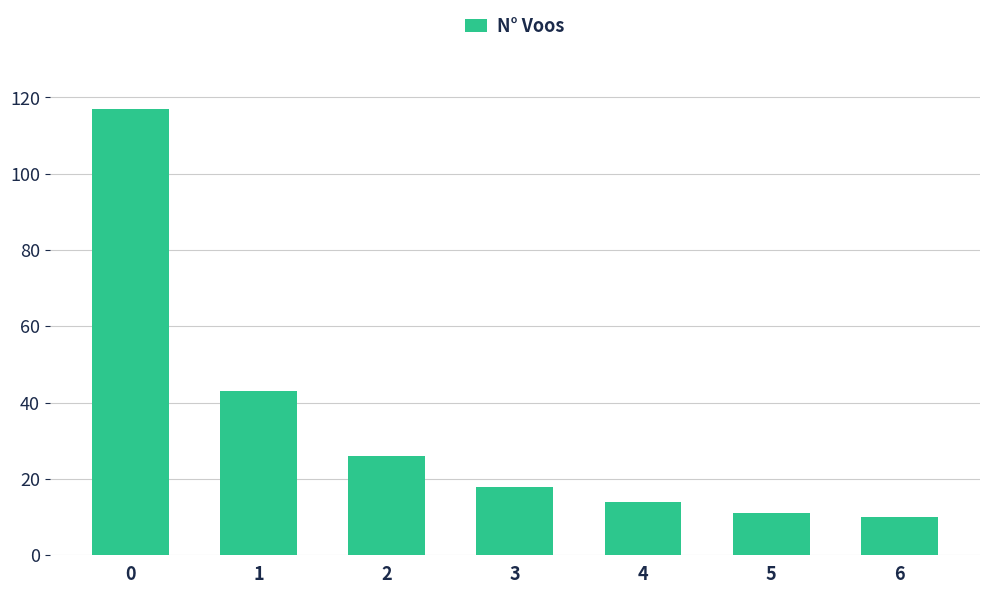

Read the value at 6.

10